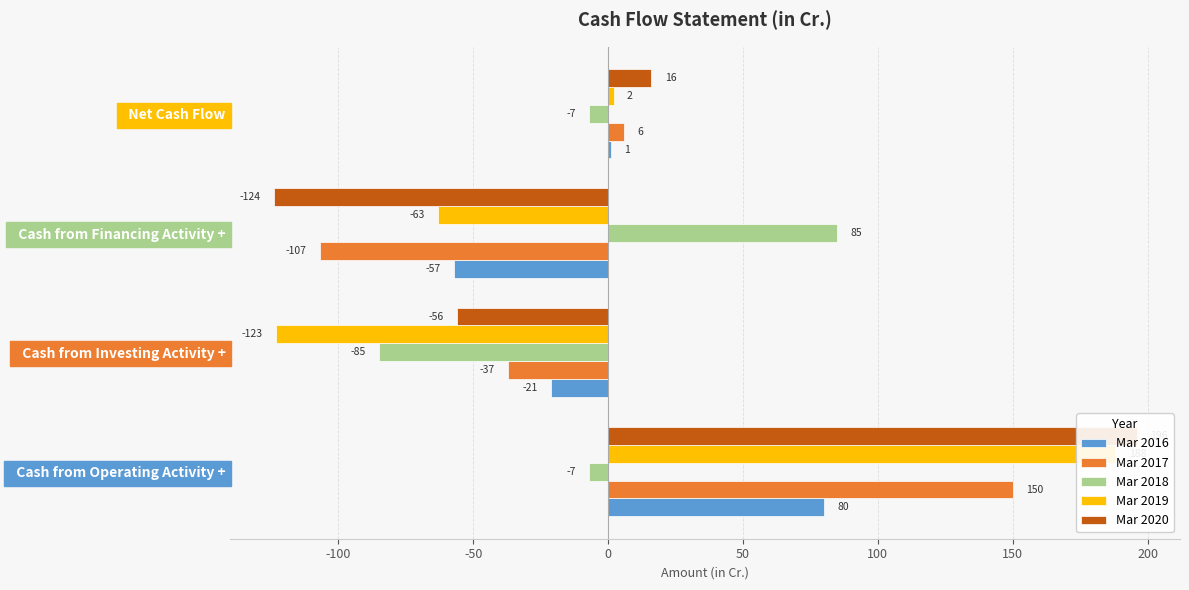

Reading left to right, extract all data points from this chart.

Mar 2016: 80	-21	-57	1
Mar 2017: 150	-37	-107	6
Mar 2018: -7	-85	85	-7
Mar 2019: 188	-123	-63	2
Mar 2020: 196	-56	-124	16